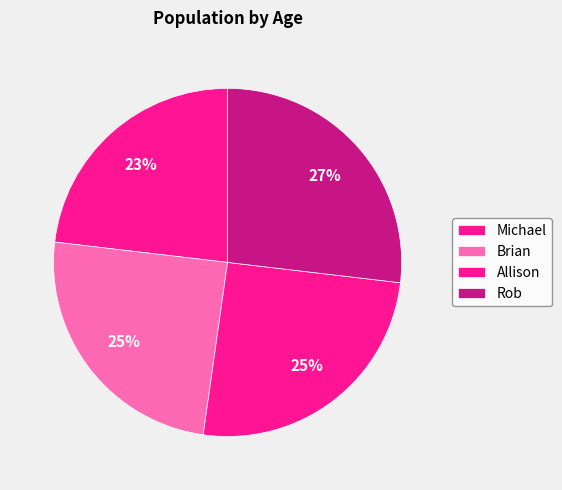

Is it true that Brian is 25% of the pie?

True